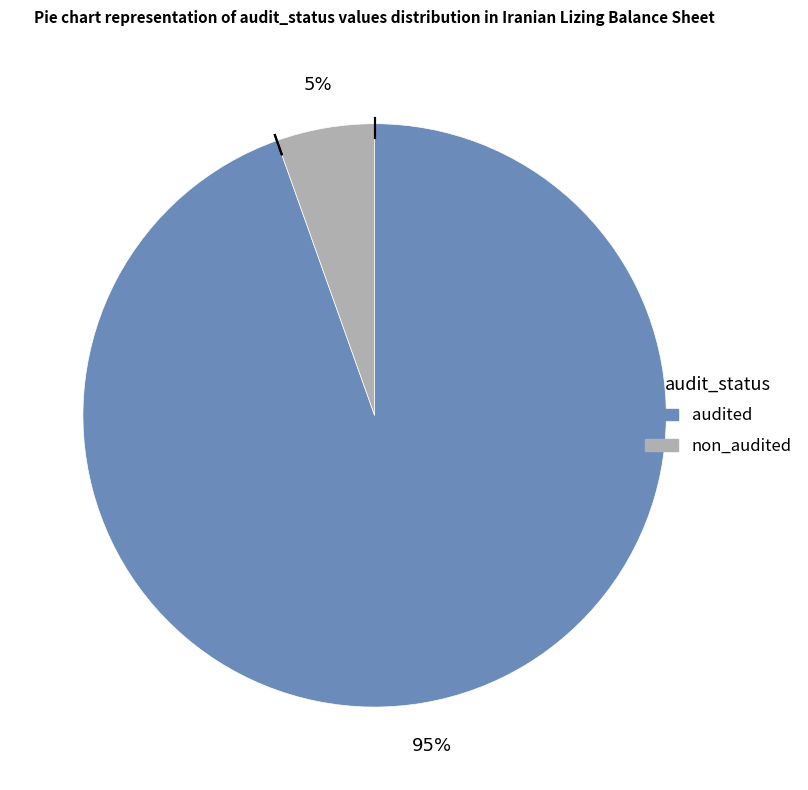

Do non_audited and audited together represent more than half of the pie?

Yes